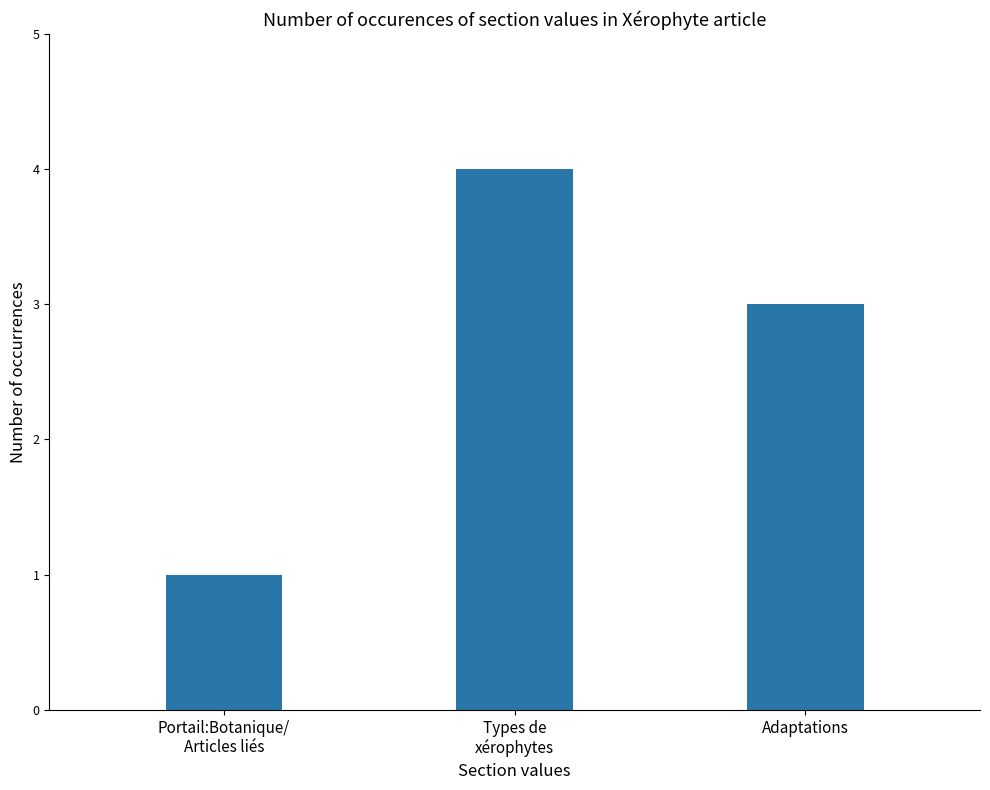

What value does the data have at Types de
xérophytes?

4